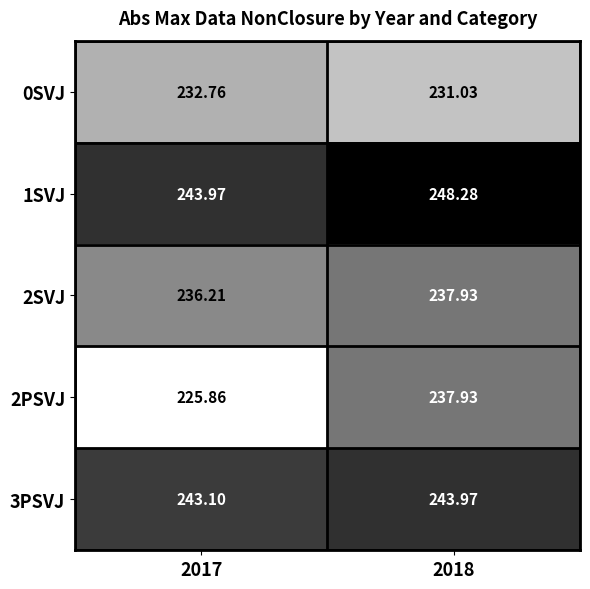

Is the value of 3PSVJ at 2017 greater than the value of 0SVJ at 2018?

Yes